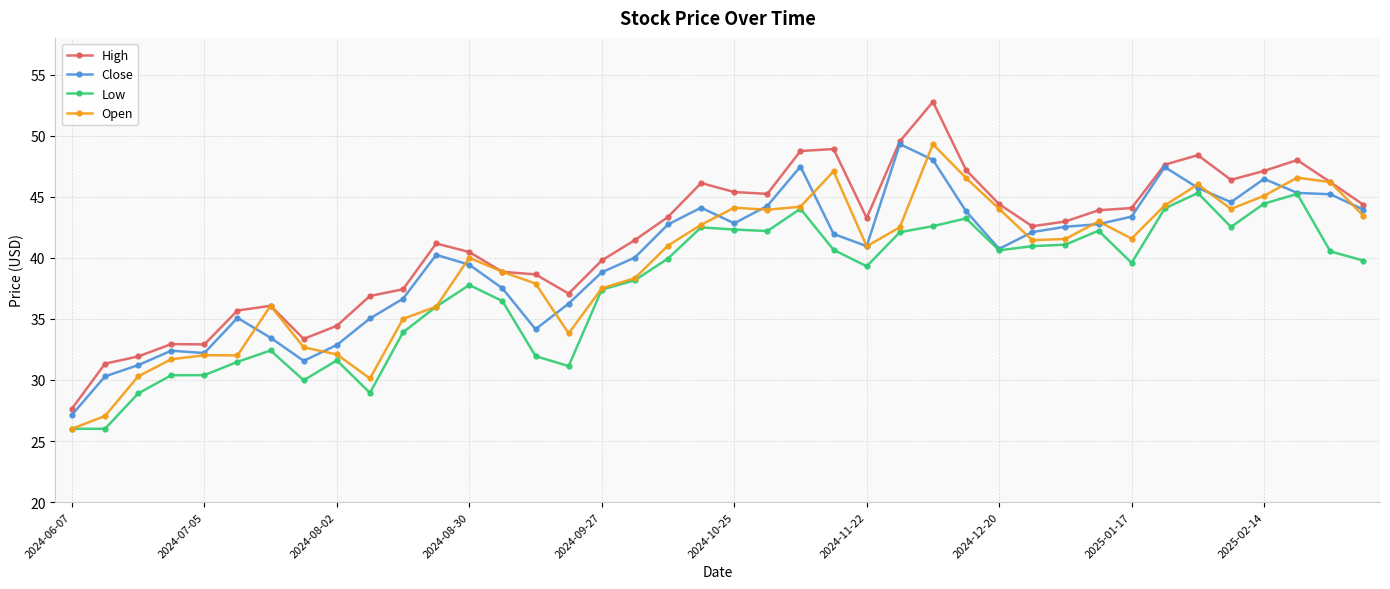

What is the value of the High point at the 14th from the left?

38.9